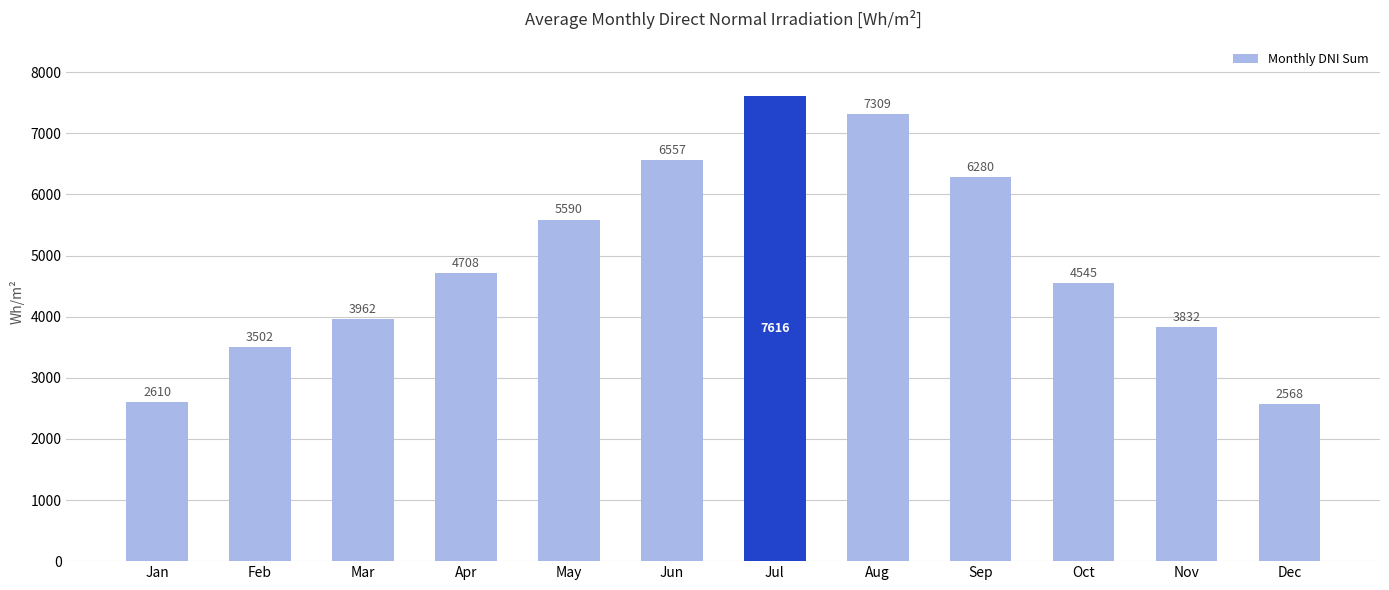

The chart shows a value of 8143 at Oct. True or false?

False